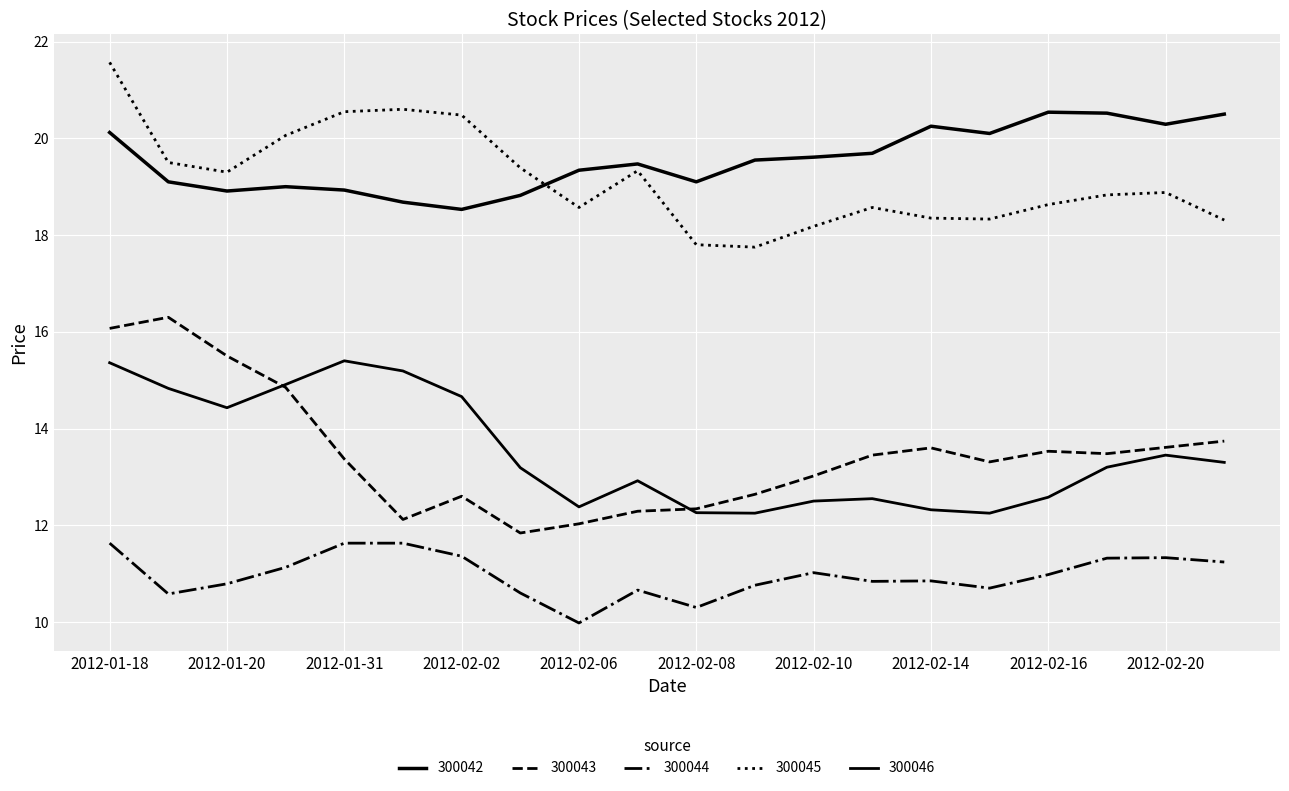

Reading left to right, transcribe all the data shown in this chart.

300042: 2012-01-18=20.1	2012-01-19=19.1	2012-01-20=18.9	2012-01-30=19.0	2012-01-31=18.9	2012-02-01=18.7	2012-02-02=18.5	2012-02-03=18.8	2012-02-06=19.3	2012-02-07=19.5	2012-02-08=19.1	2012-02-09=19.6	2012-02-10=19.6	2012-02-13=19.7	2012-02-14=20.2	2012-02-15=20.1	2012-02-16=20.5	2012-02-17=20.5	2012-02-20=20.3	2012-02-21=20.5
300043: 2012-01-18=16.1	2012-01-19=16.3	2012-01-20=15.5	2012-01-30=14.8	2012-01-31=13.4	2012-02-01=12.1	2012-02-02=12.6	2012-02-03=11.8	2012-02-06=12.0	2012-02-07=12.3	2012-02-08=12.3	2012-02-09=12.6	2012-02-10=13.0	2012-02-13=13.4	2012-02-14=13.6	2012-02-15=13.3	2012-02-16=13.5	2012-02-17=13.5	2012-02-20=13.6	2012-02-21=13.7
300044: 2012-01-18=11.6	2012-01-19=10.6	2012-01-20=10.8	2012-01-30=11.1	2012-01-31=11.6	2012-02-01=11.6	2012-02-02=11.4	2012-02-03=10.6	2012-02-06=10.0	2012-02-07=10.7	2012-02-08=10.3	2012-02-09=10.8	2012-02-10=11.0	2012-02-13=10.8	2012-02-14=10.8	2012-02-15=10.7	2012-02-16=11.0	2012-02-17=11.3	2012-02-20=11.3	2012-02-21=11.2
300045: 2012-01-18=21.6	2012-01-19=19.5	2012-01-20=19.3	2012-01-30=20.1	2012-01-31=20.6	2012-02-01=20.6	2012-02-02=20.5	2012-02-03=19.4	2012-02-06=18.6	2012-02-07=19.3	2012-02-08=17.8	2012-02-09=17.8	2012-02-10=18.2	2012-02-13=18.6	2012-02-14=18.4	2012-02-15=18.3	2012-02-16=18.6	2012-02-17=18.8	2012-02-20=18.9	2012-02-21=18.3
300046: 2012-01-18=15.4	2012-01-19=14.8	2012-01-20=14.4	2012-01-30=14.9	2012-01-31=15.4	2012-02-01=15.2	2012-02-02=14.7	2012-02-03=13.2	2012-02-06=12.4	2012-02-07=12.9	2012-02-08=12.3	2012-02-09=12.2	2012-02-10=12.5	2012-02-13=12.6	2012-02-14=12.3	2012-02-15=12.2	2012-02-16=12.6	2012-02-17=13.2	2012-02-20=13.4	2012-02-21=13.3